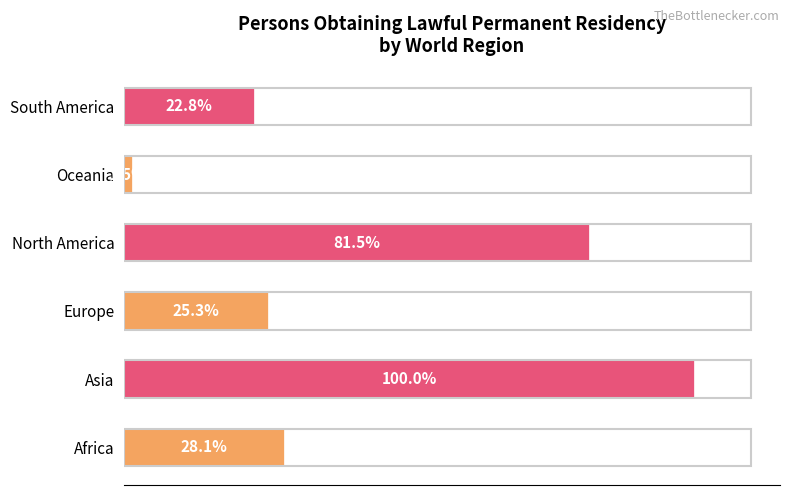

What is the sum of all values?

706729